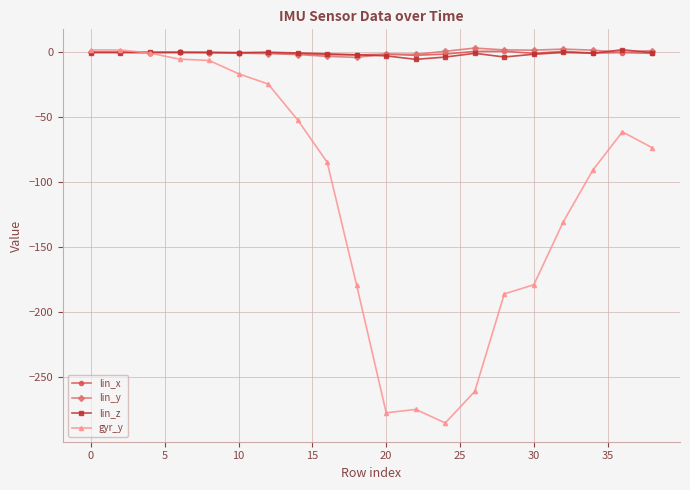

Which series has the widest spread of values?

gyr_y